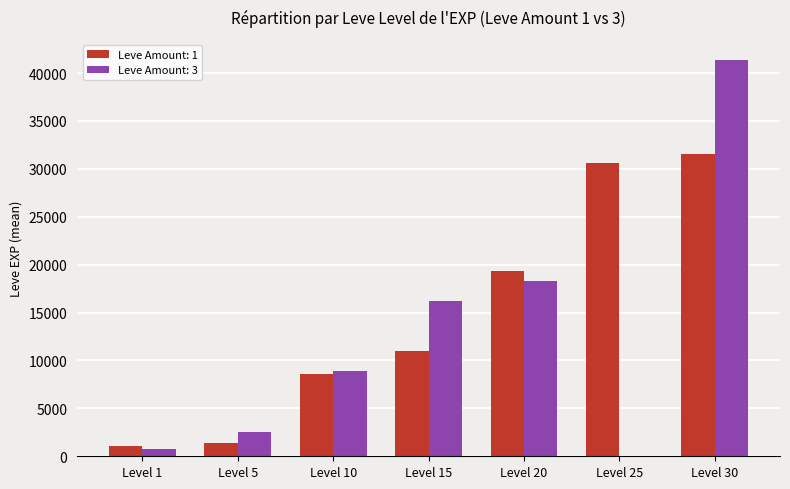

Reading left to right, extract all data points from this chart.

Leve Amount: 1: Level 1=1110.0	Level 5=1420.0	Level 10=8600.0	Level 15=11040.0	Level 20=19360.0	Level 25=30610.0	Level 30=31575.0
Leve Amount: 3: Level 1=800.0	Level 5=2490.0	Level 10=8930.0	Level 15=16253.3	Level 20=18253.3	Level 25=0.0	Level 30=41410.0